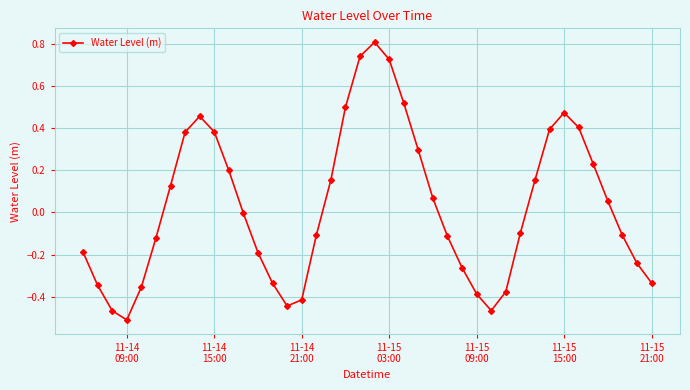

What is the difference between the second highest and minimum values?

1.3